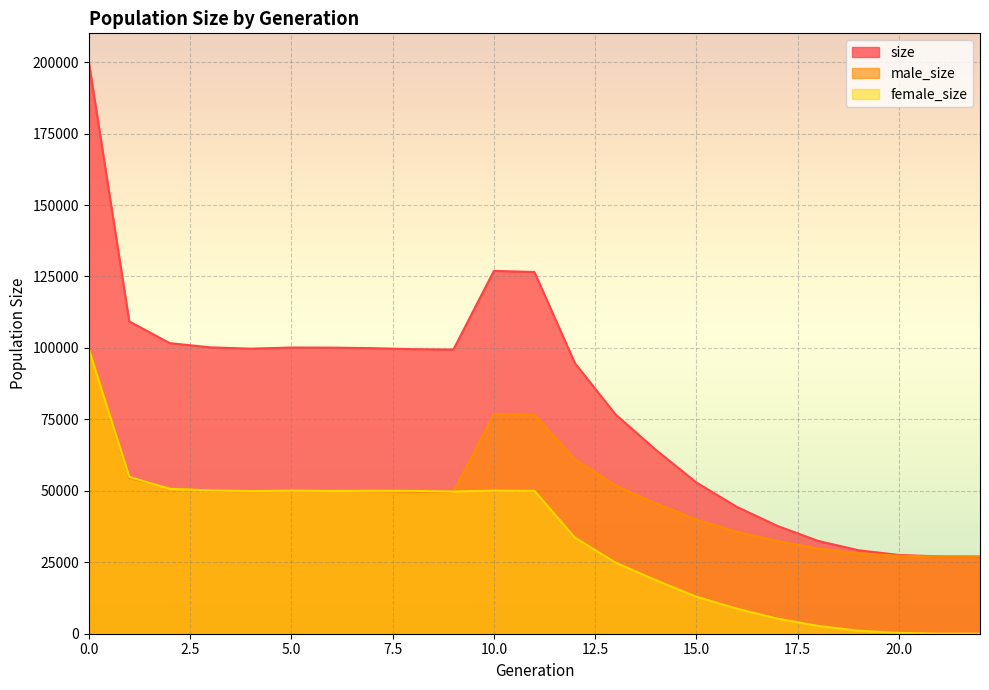

True or false: size and female_size intersect in this chart.

False